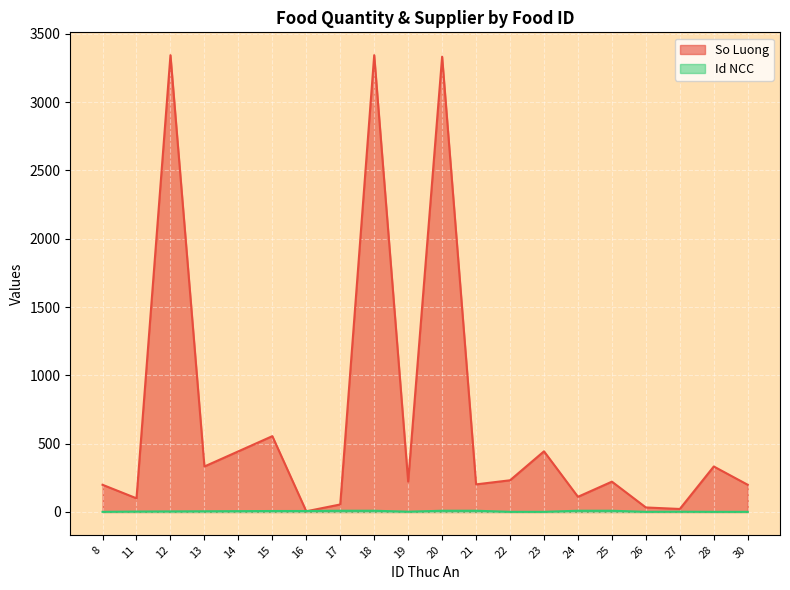

Rank the categories by So Luong value from highest to lowest.

12, 18, 20, 15, 14, 23, 13, 28, 22, 19, 25, 21, 8, 30, 24, 11, 17, 26, 27, 16